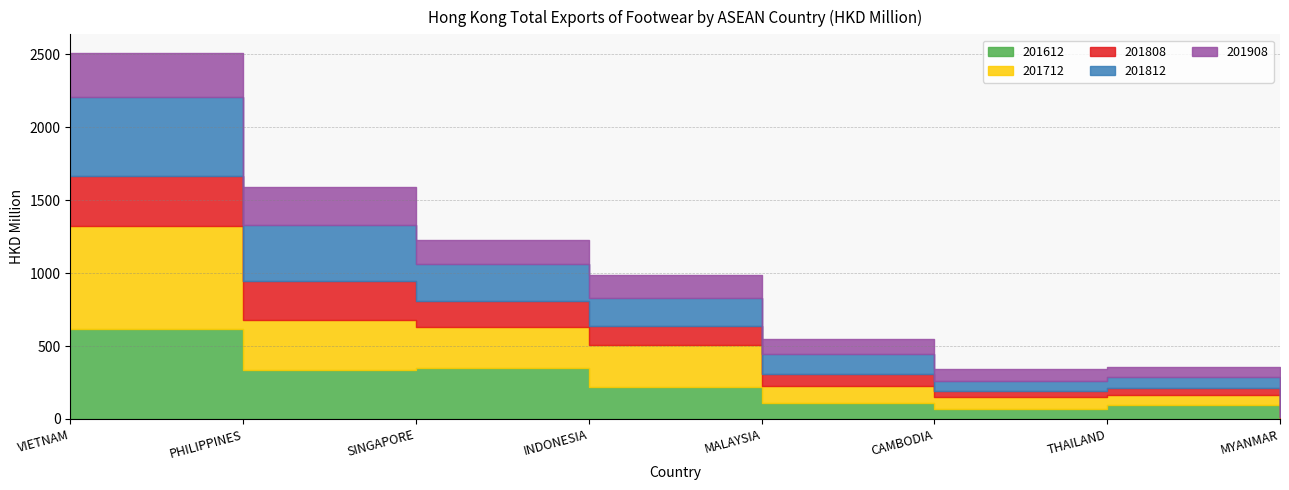

What are all the series names shown in the legend?

201612, 201712, 201808, 201812, 201908